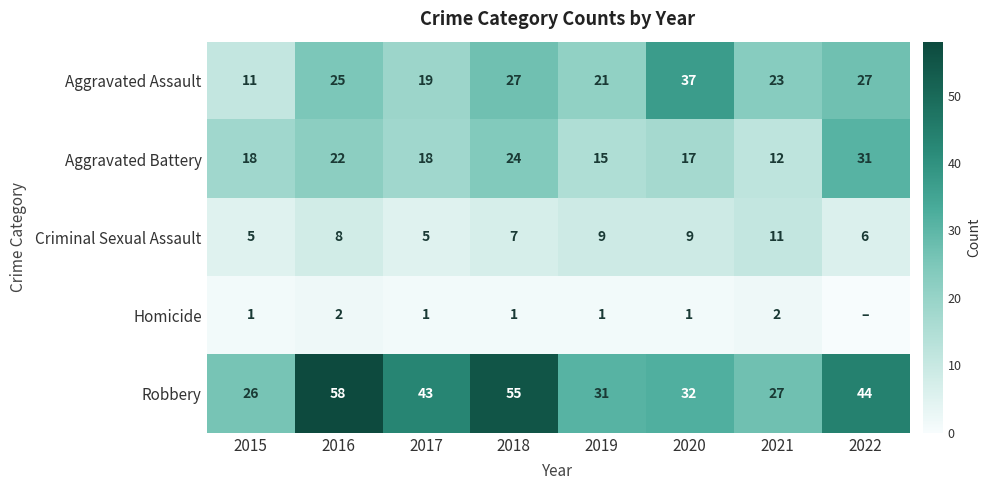

Rank the series at 2021 from lowest to highest value.

Homicide, Criminal Sexual Assault, Aggravated Battery, Aggravated Assault, Robbery